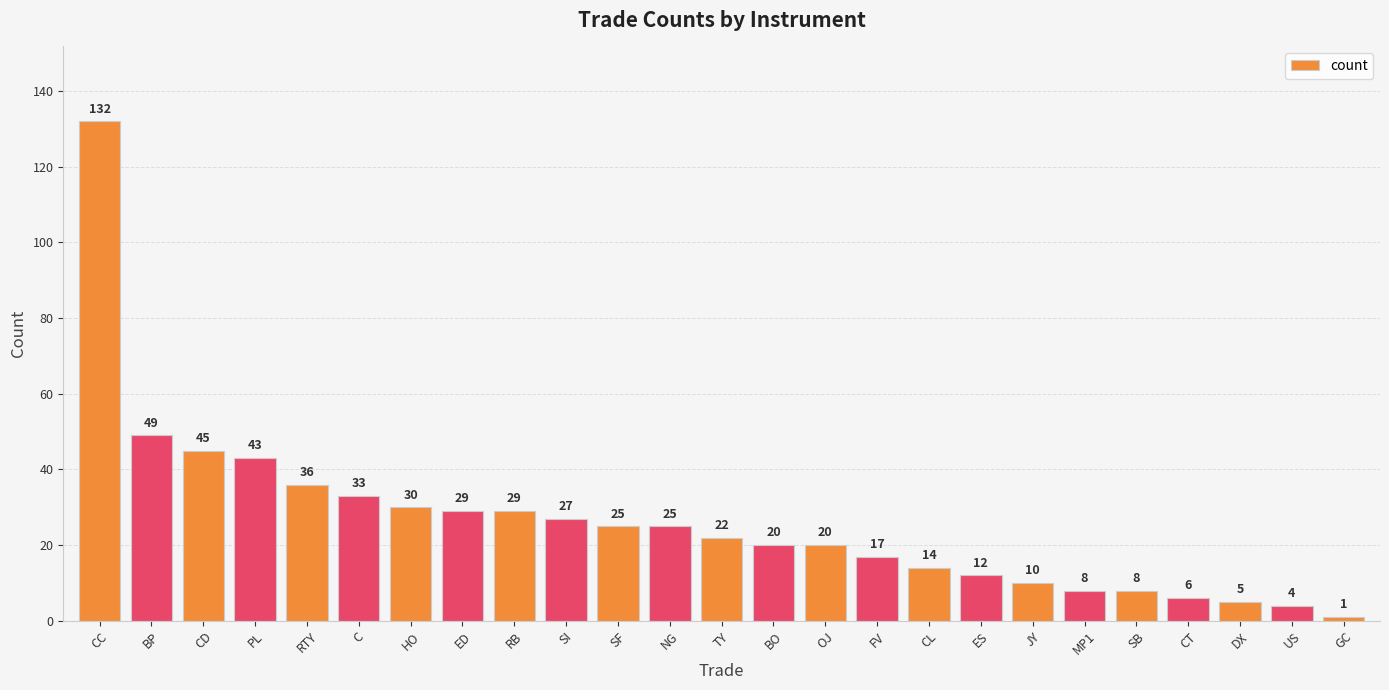

Is it true that the value at SB is 8?

True